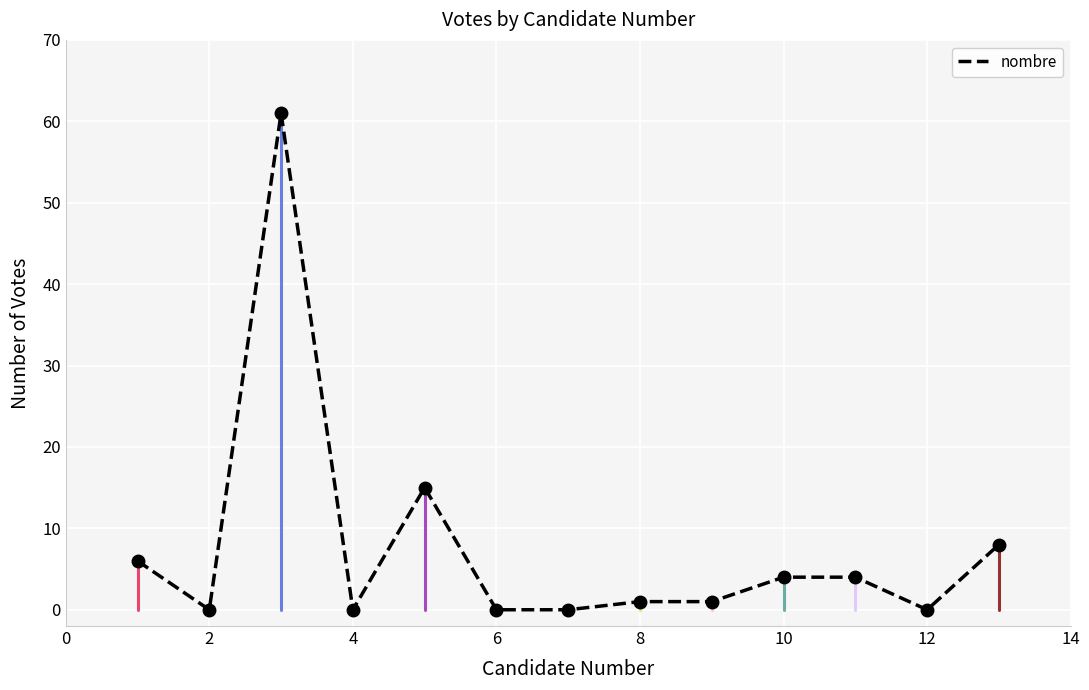

Which category has the highest value across all series?

3